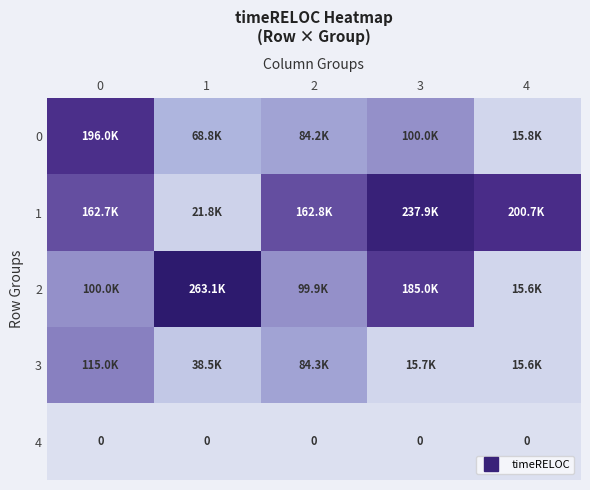

Is the value of 0 at 2 greater than the value of 3 at 0?

No